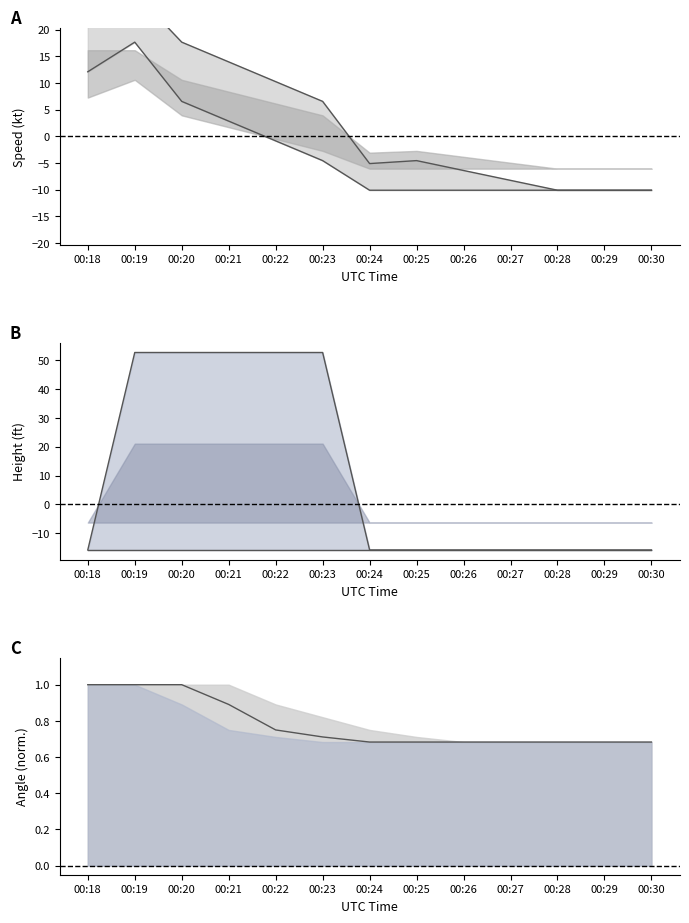

At which label is Height upper line closest to 18?

00:18